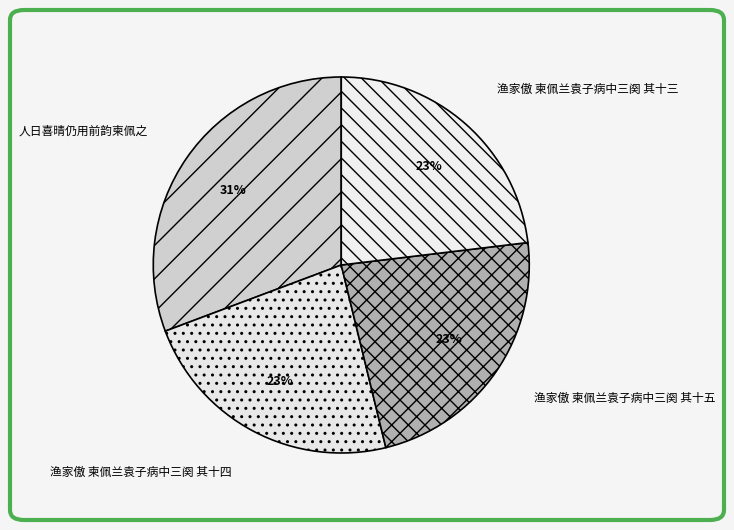

To the nearest percent, what percentage of the pie is 人日喜晴仍用前韵柬佩之?

31%